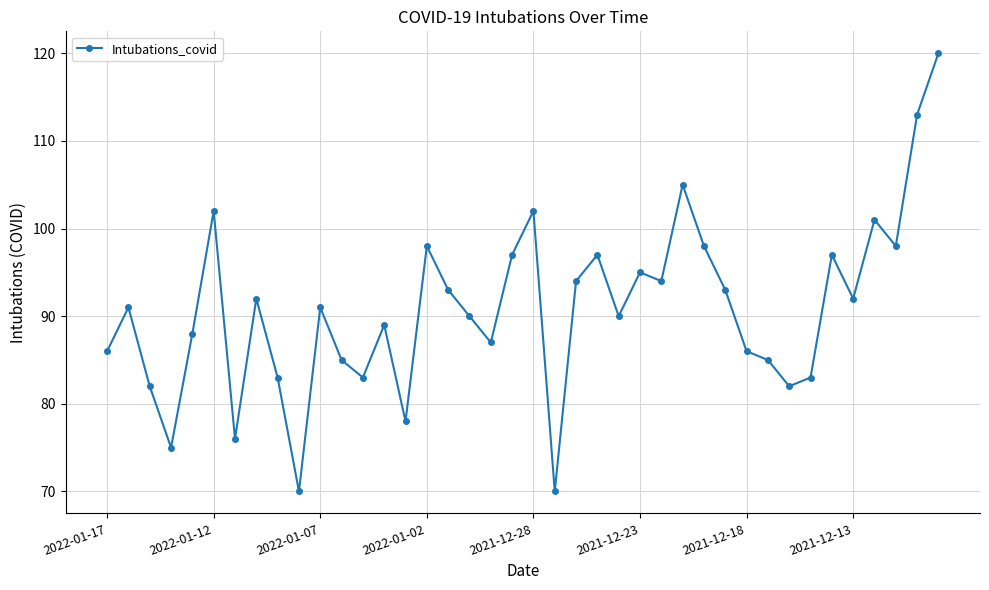

Count the number of categories in the chart.

40